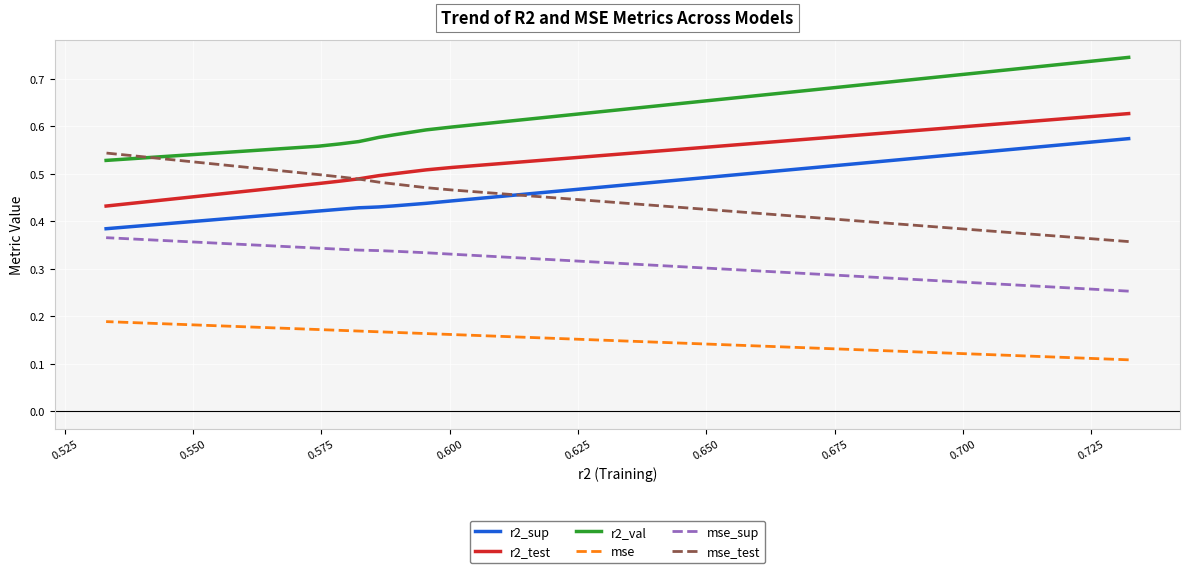

Is the value of r2_sup at 0.625 greater than the value of r2_test at 0.500?

No